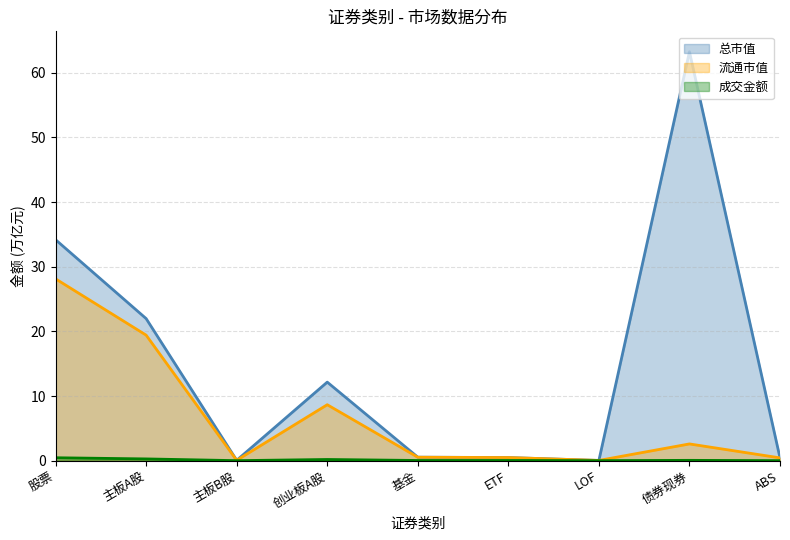

True or false: 流通市值 has a value of 19.4 at 主板A股.

True